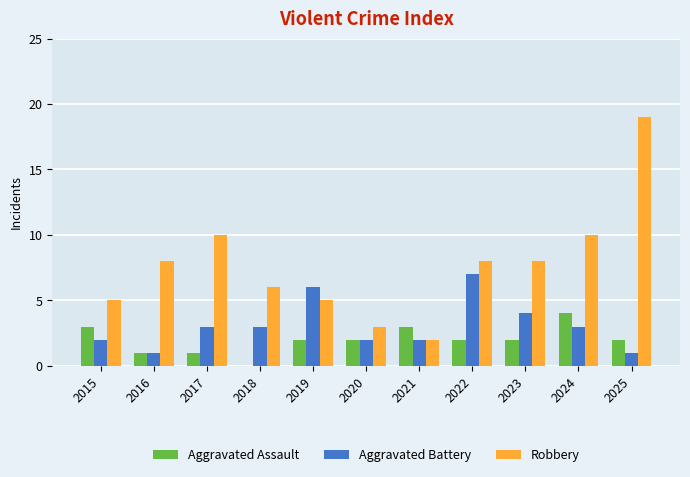

Which series has the widest spread of values?

Robbery